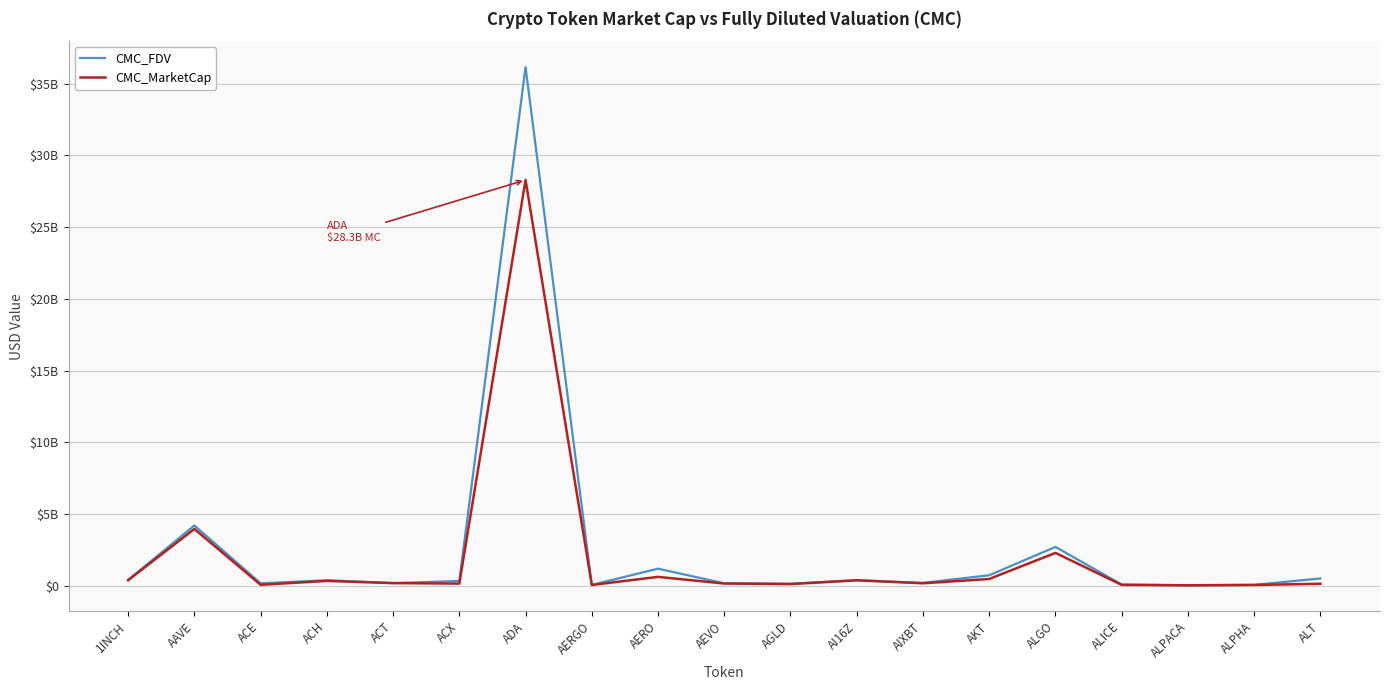

What is the difference between the maximum and minimum values in the CMC_FDV series?

36134916361